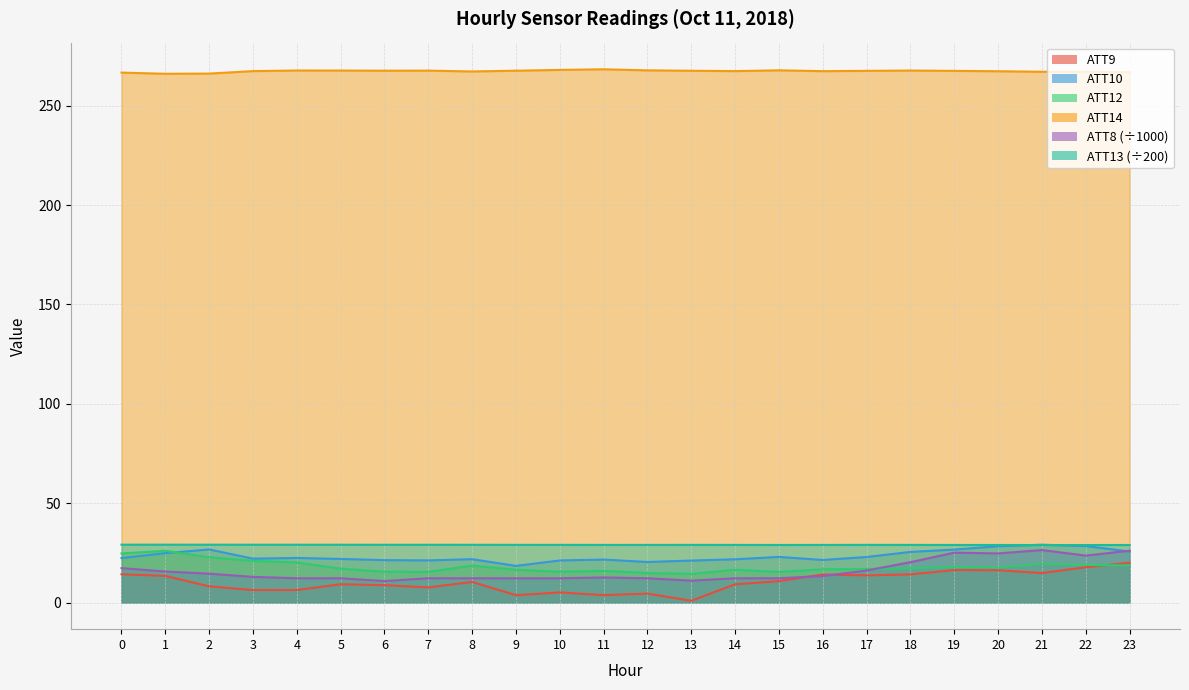

What is the value of the ATT12 point at the 9th from the left?

18.6